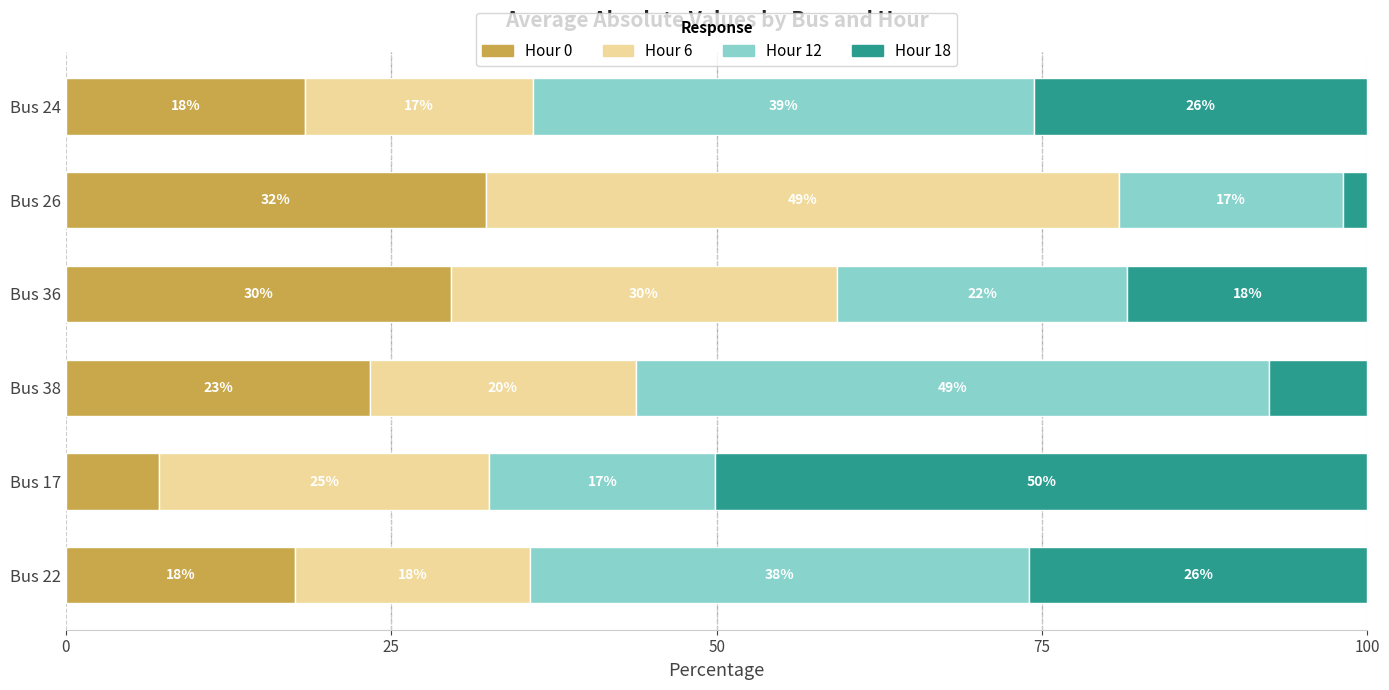

What are all the series names shown in the legend?

Hour 0, Hour 6, Hour 12, Hour 18